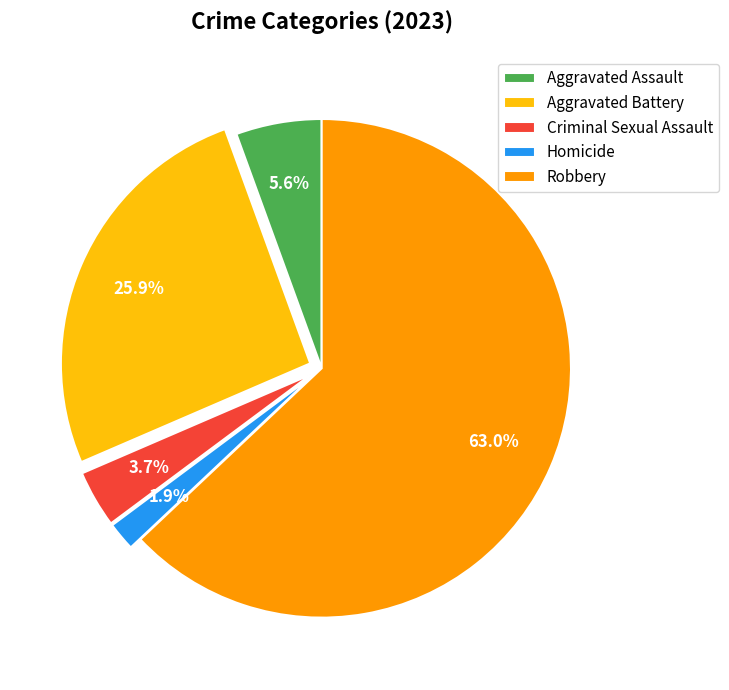

To the nearest percent, what is the combined percentage of Homicide and Criminal Sexual Assault?

6%